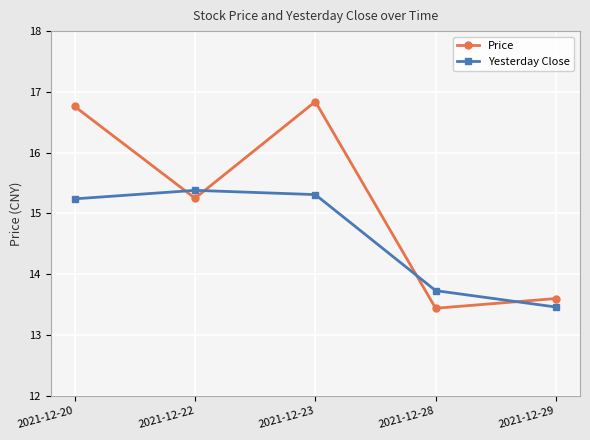

Where does the Price series first go above 15?

2021-12-20